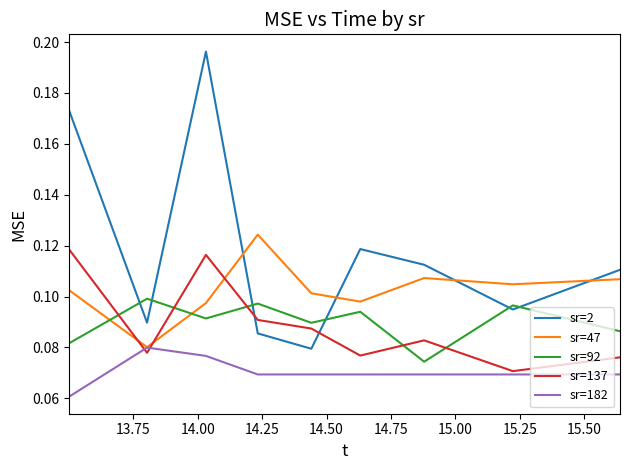

Rank the series by their maximum value, from highest to lowest.

sr=2, sr=47, sr=137, sr=92, sr=182